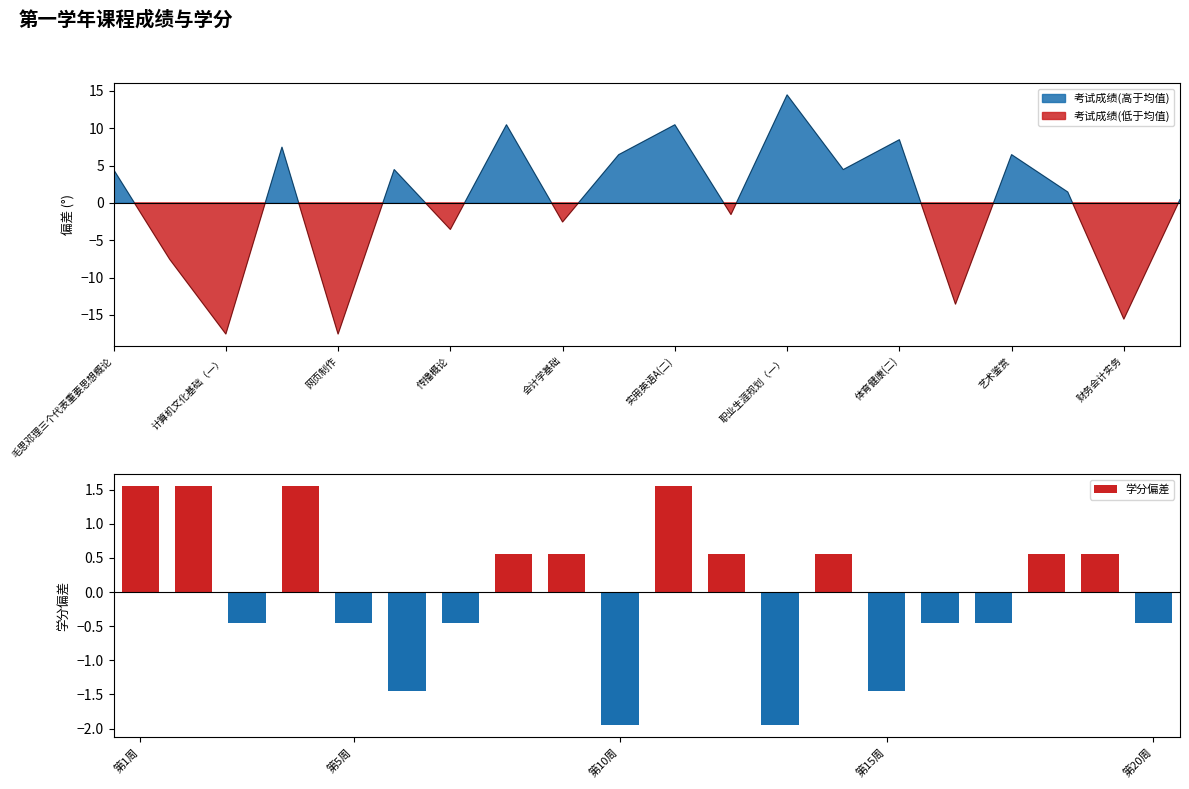

What is the difference between the maximum and second lowest values in the 学分偏差 series?

3.5